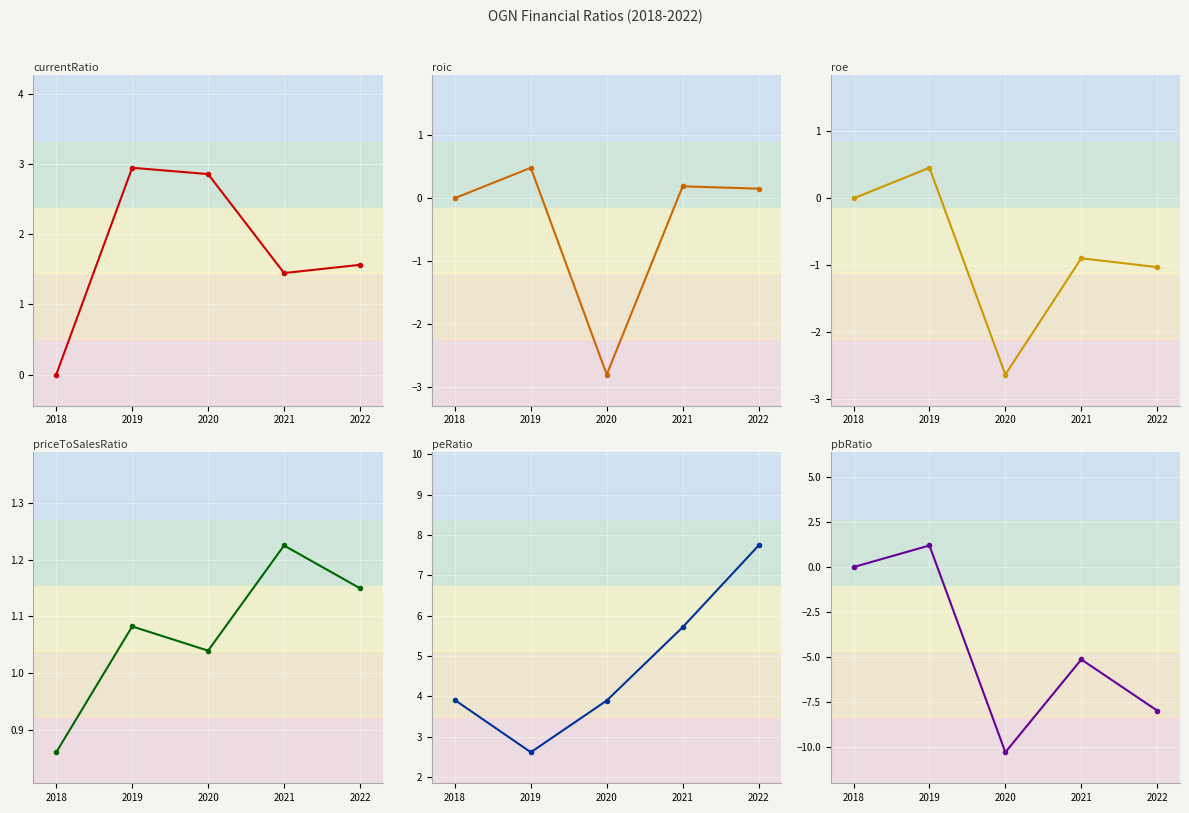

Which series has the largest total across all categories?

peRatio